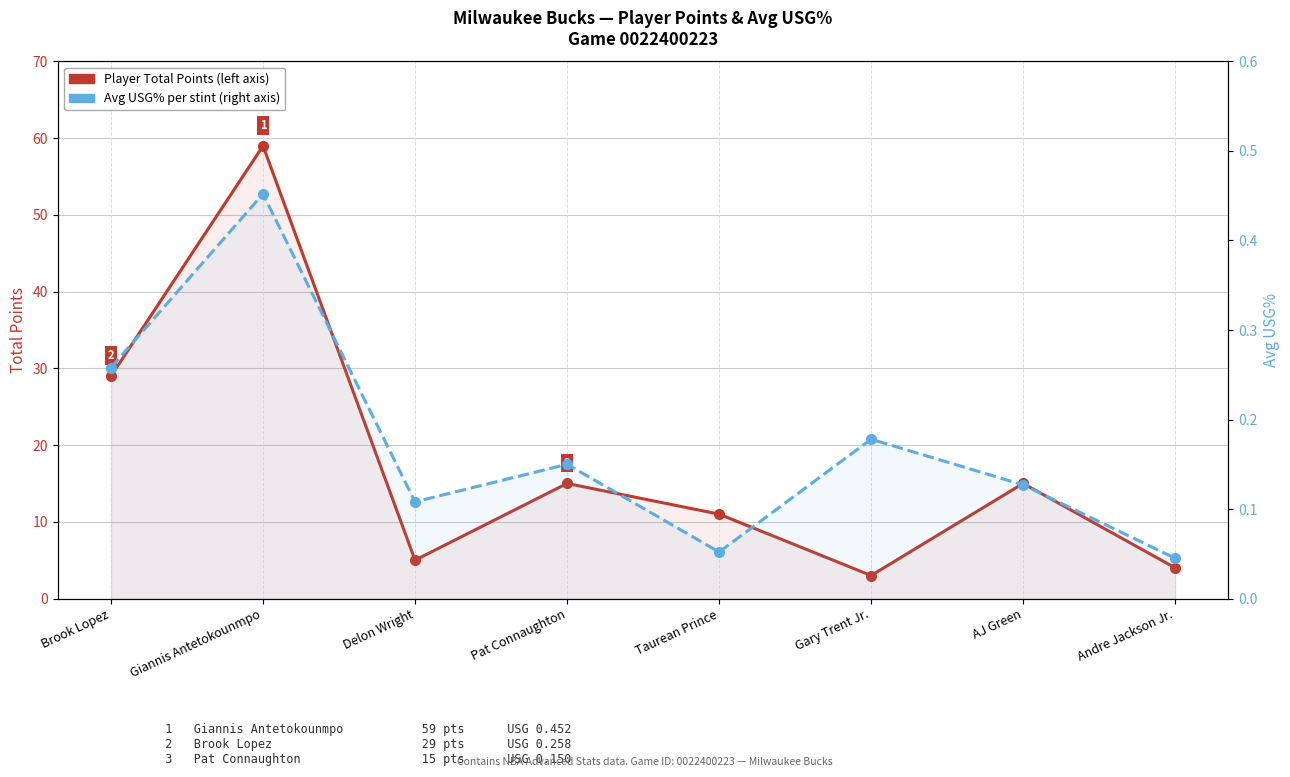

What position from the left is Pat Connaughton?

4